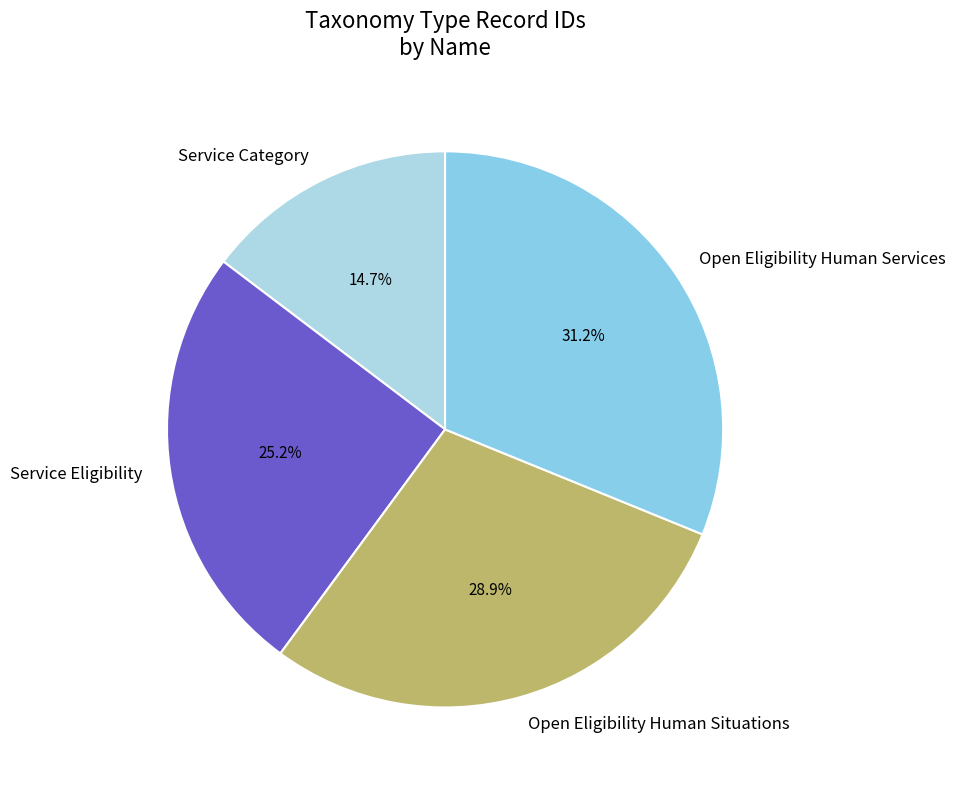

What is the smallest slice in the pie chart?

Service Category